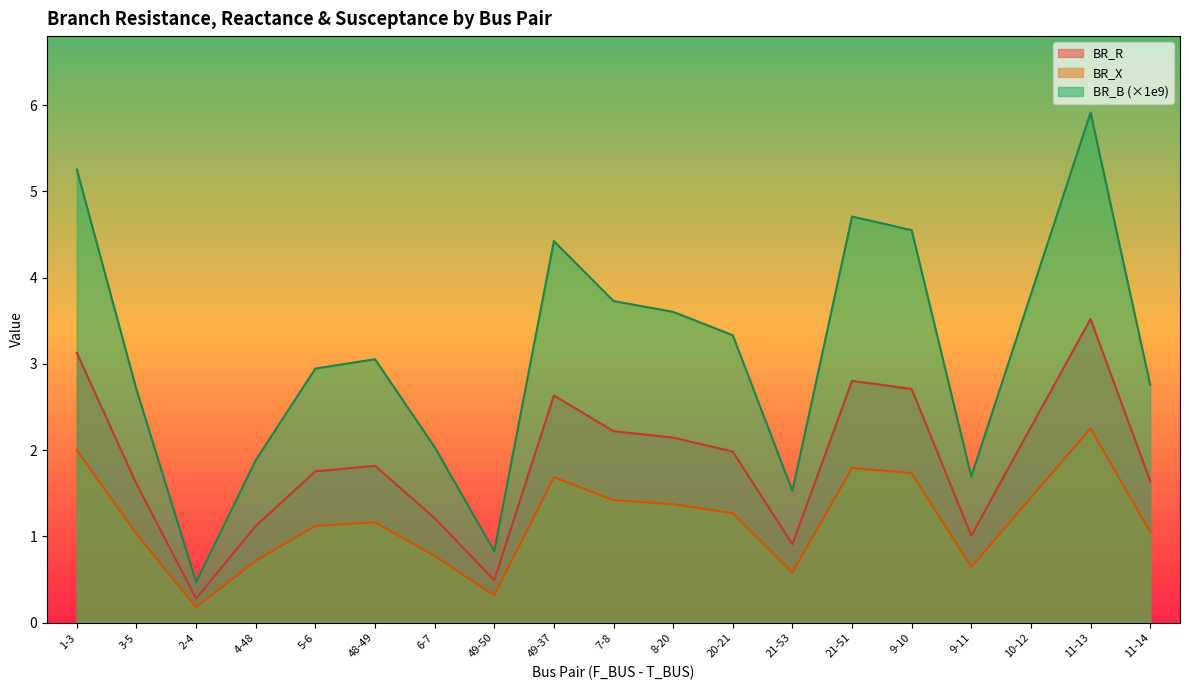

The value of BR_X at 2-4 is 0.5. True or false?

False